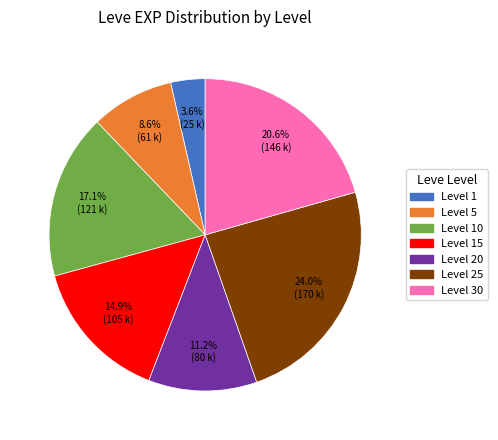

Is there a majority slice in this chart?

No